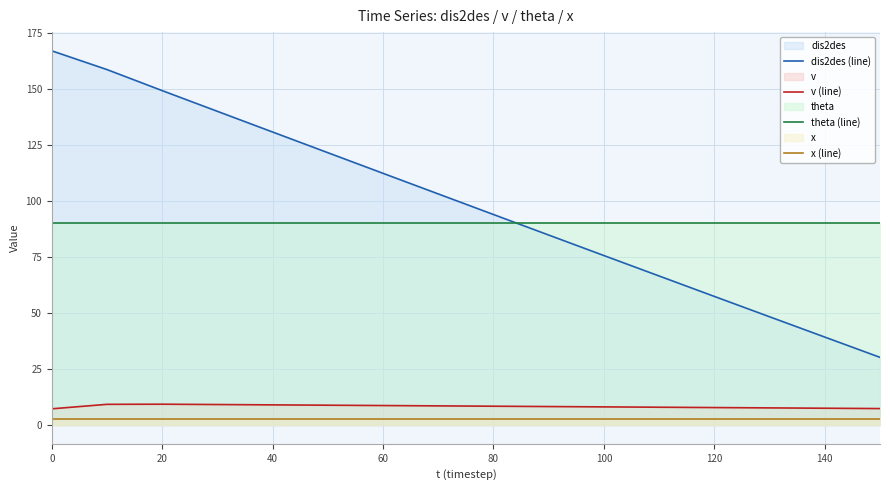

True or false: theta (line) and x (line) cross at least once.

False